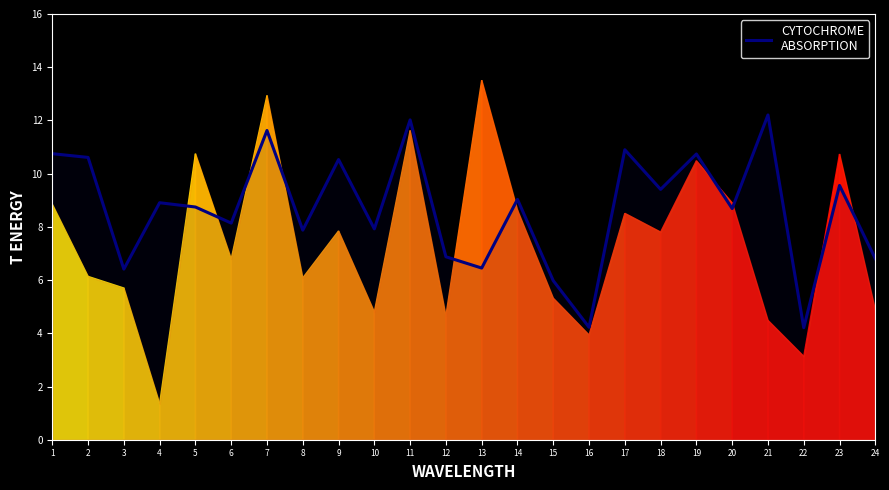

Reading left to right, what are all the values shown in this chart?

1=10.8	2=10.6	3=6.4	4=8.9	5=8.7	6=8.1	7=11.6	8=7.9	9=10.5	10=7.9	11=12.0	12=6.9	13=6.5	14=9.0	15=6.0	16=4.2	17=10.9	18=9.4	19=10.7	20=8.7	21=12.2	22=4.2	23=9.6	24=6.8